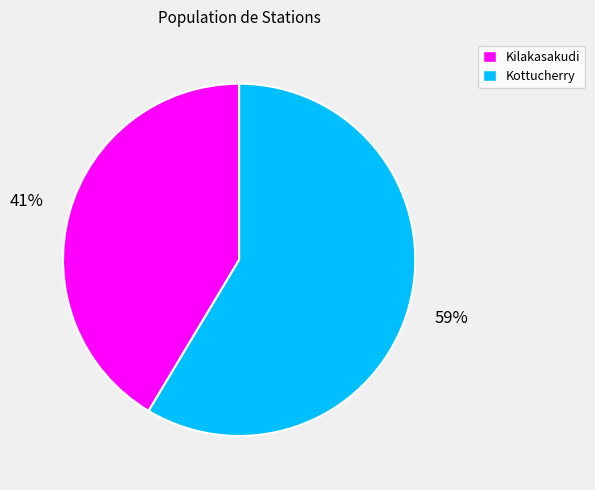

Does Kottucherry represent more than half of the total?

Yes